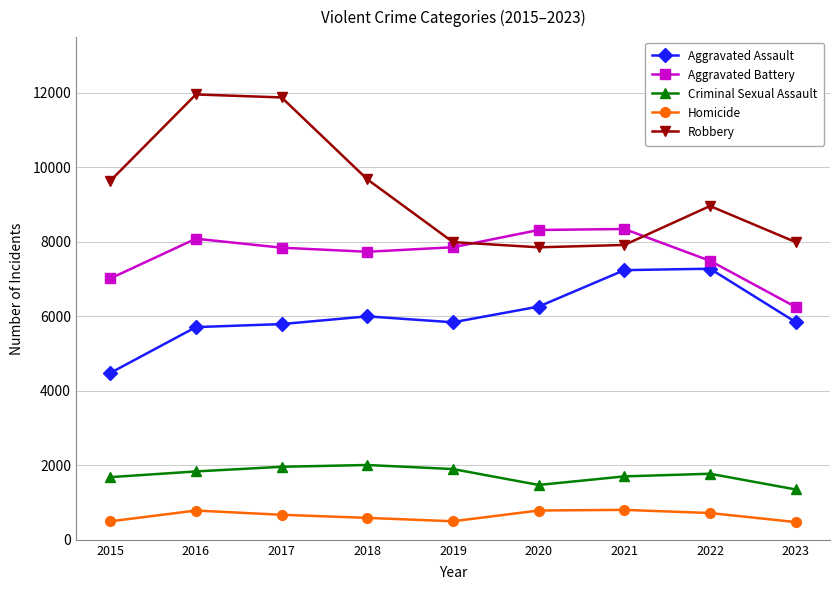

True or false: Aggravated Assault has a value of 1558 at 2022.

False